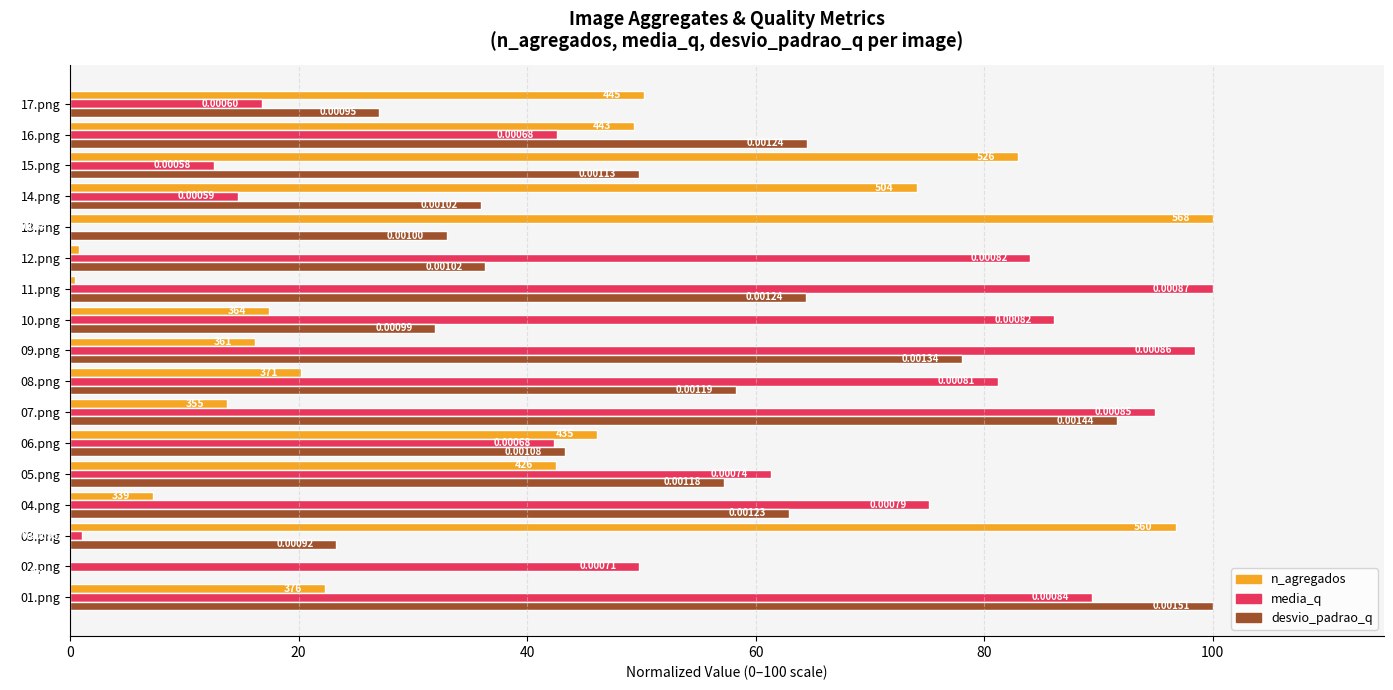

What is the sum of all desvio_padrao_q values?

857.8